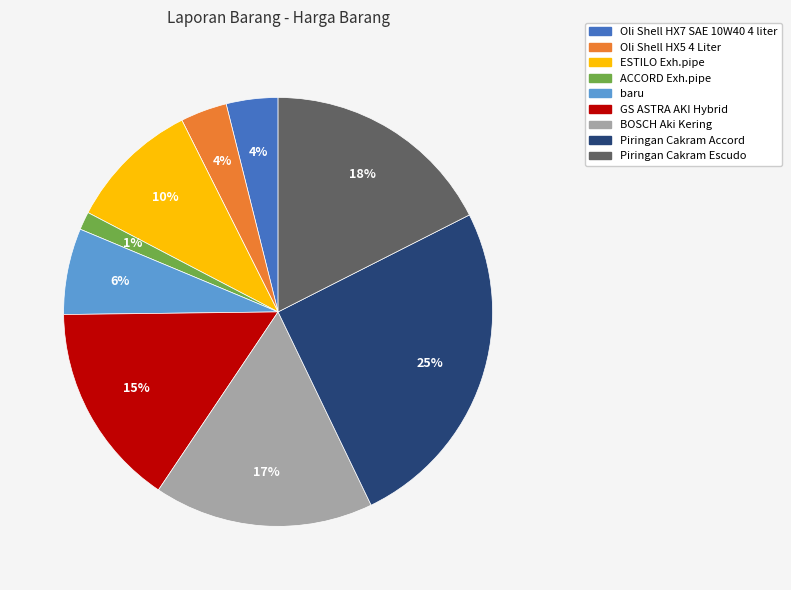

To the nearest percent, what is the average slice percentage?

11%